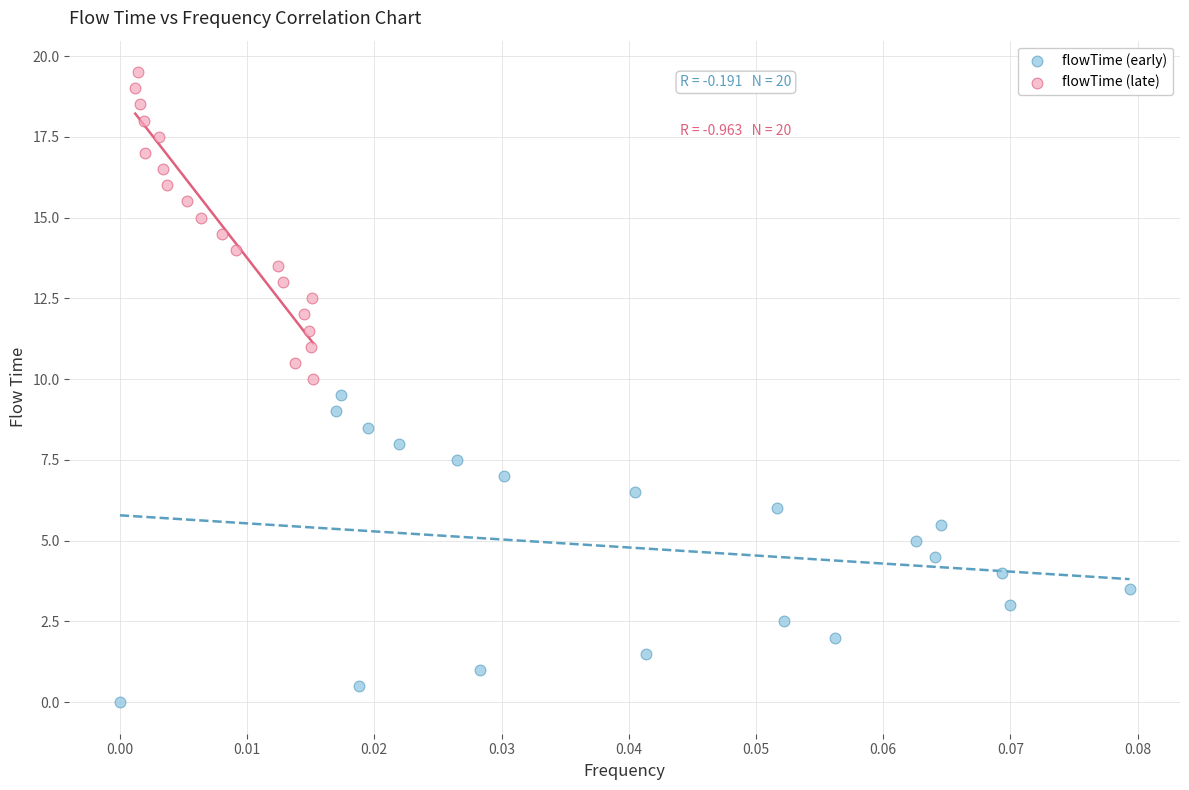

Which series contains the highest Y value?

flowTime (late)